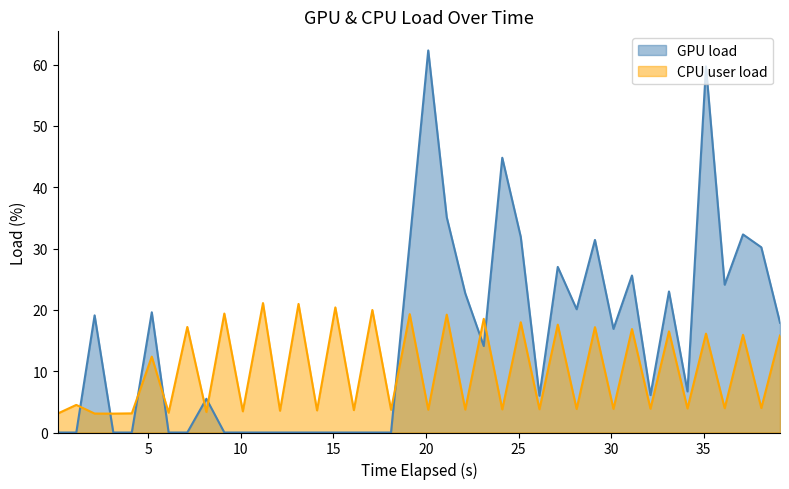

Which series has the largest total across all categories?

GPU load